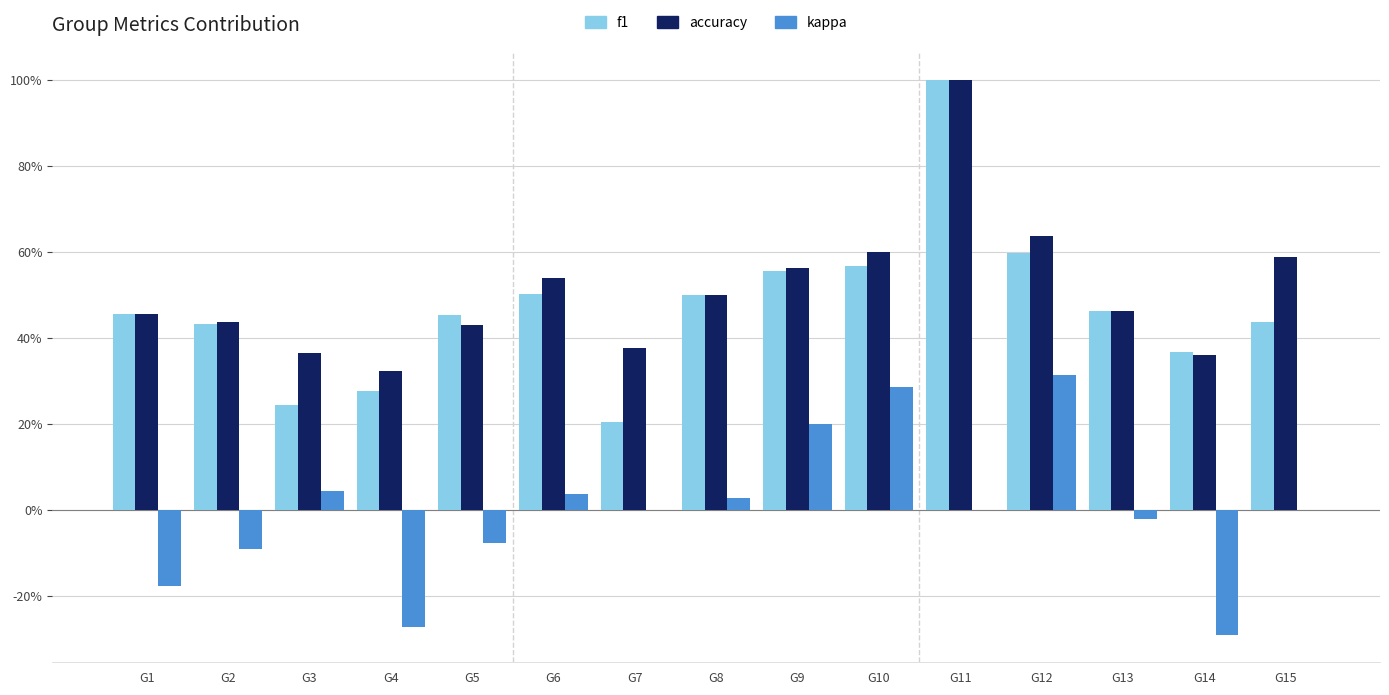

Is the value of accuracy at G6 greater than the value of kappa at G6?

Yes